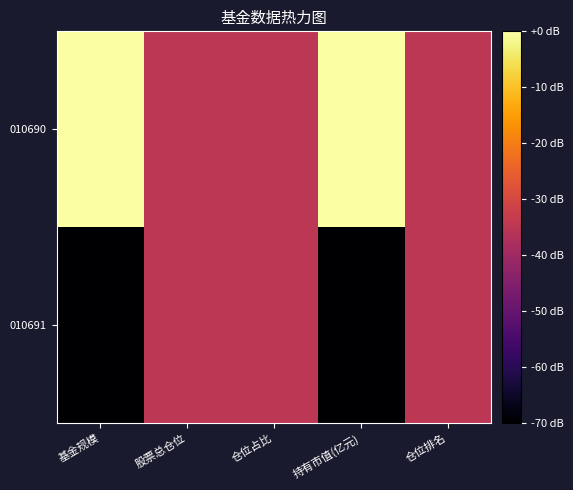

Rank the series at 基金规模 from lowest to highest value.

010691, 010690